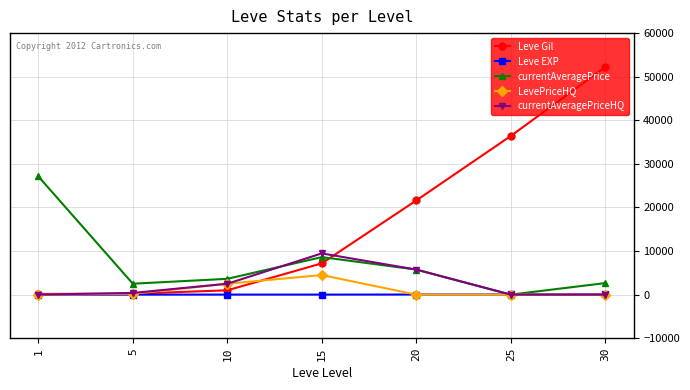

List the series in order of their peak value, highest first.

Leve Gil, currentAveragePrice, currentAveragePriceHQ, LevePriceHQ, Leve EXP